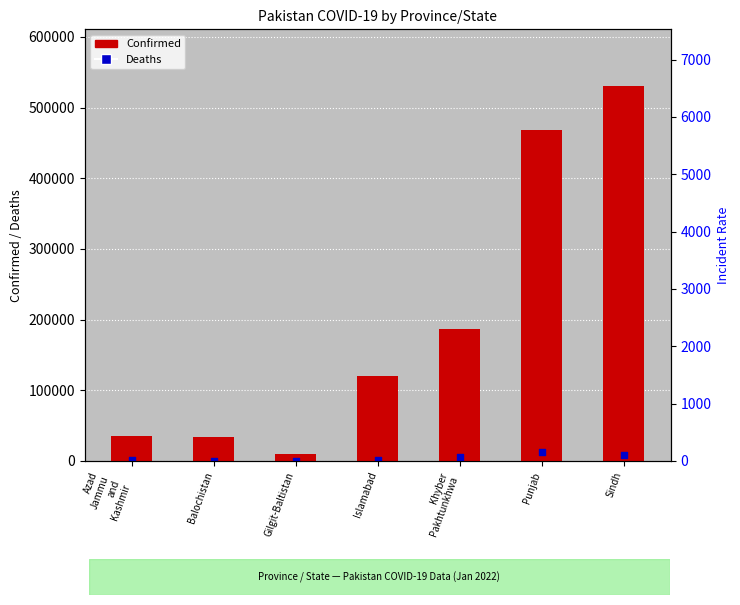

Which series has the largest total across all categories?

Confirmed